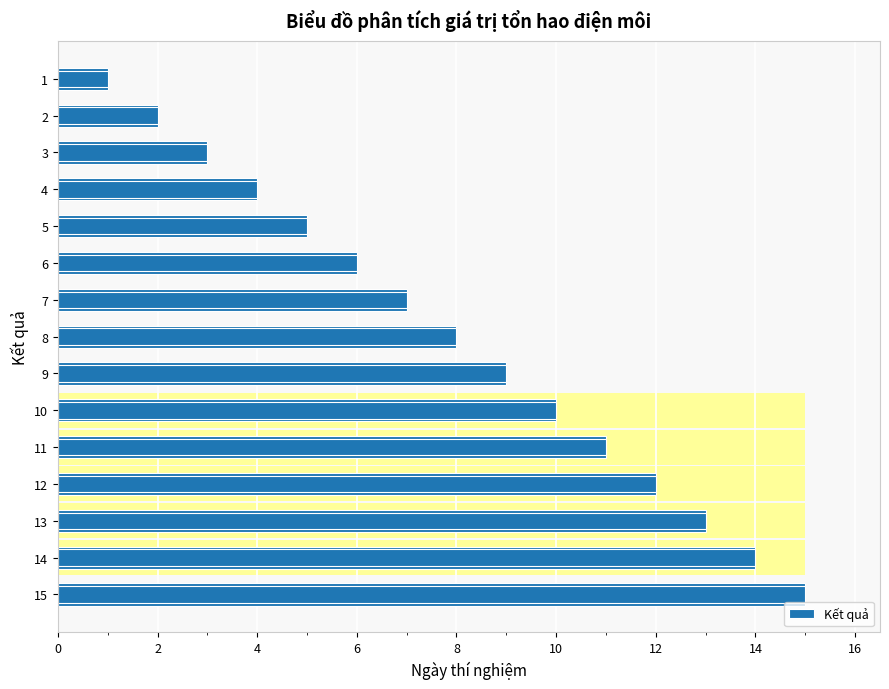

Between 1 and 13, which is larger?

13